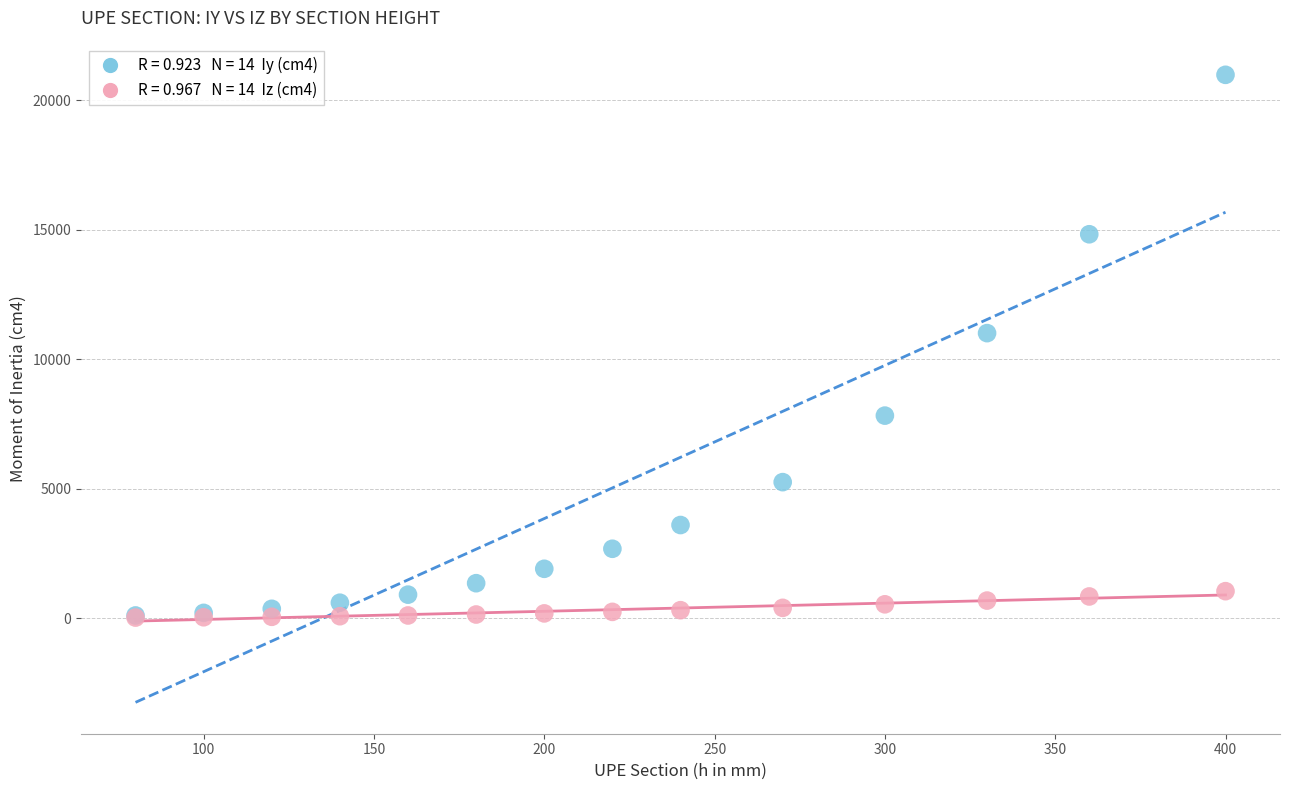

Across all series, what Y value is closest to 10503?

11008.0